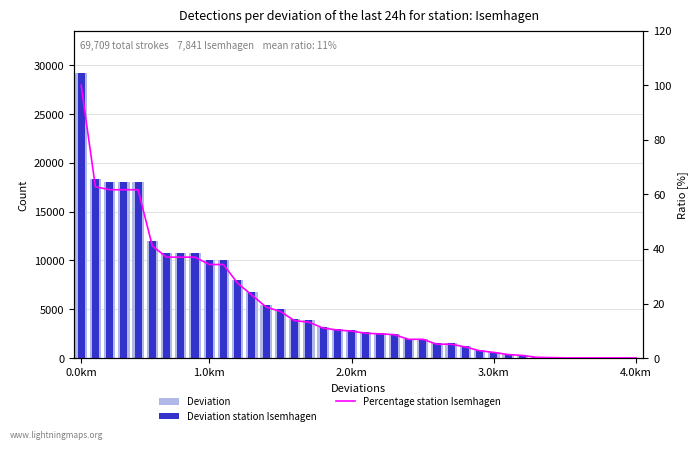

What are all the series names shown in the legend?

Deviation, Deviation station Isemhagen, Percentage station Isemhagen